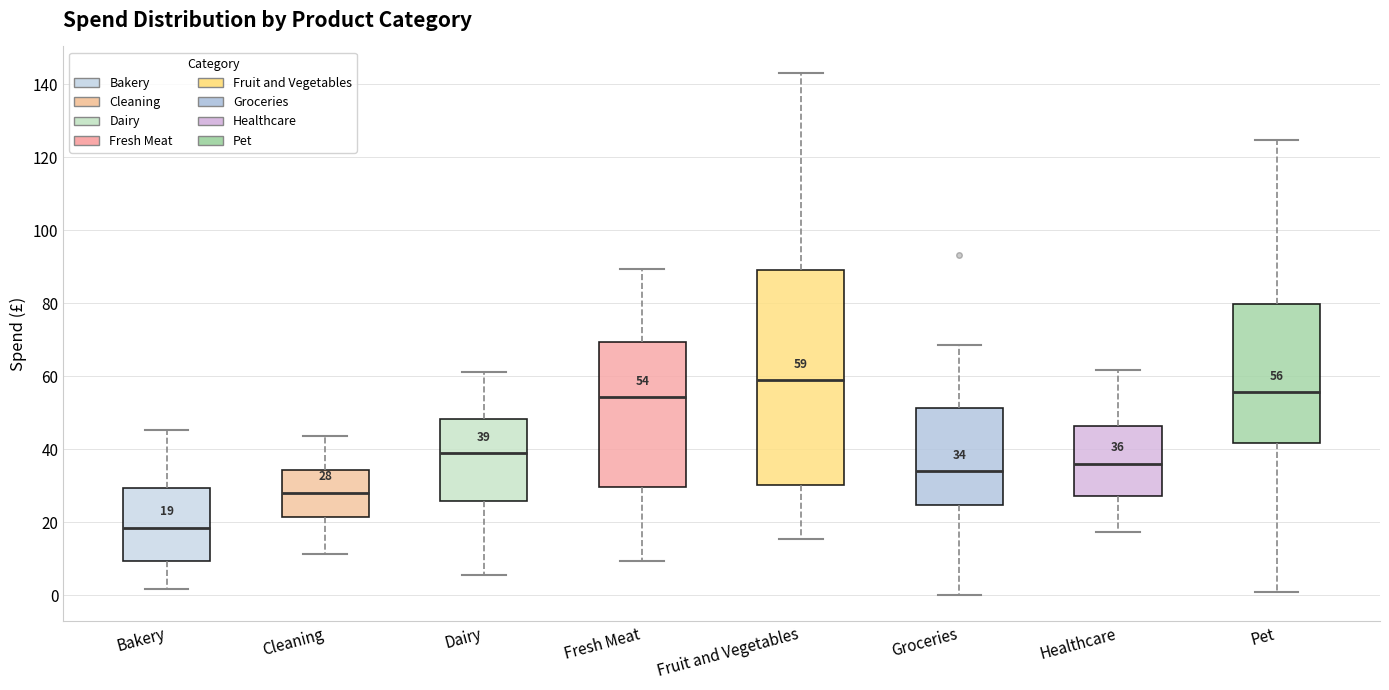

Which box has the lowest median line?

Bakery